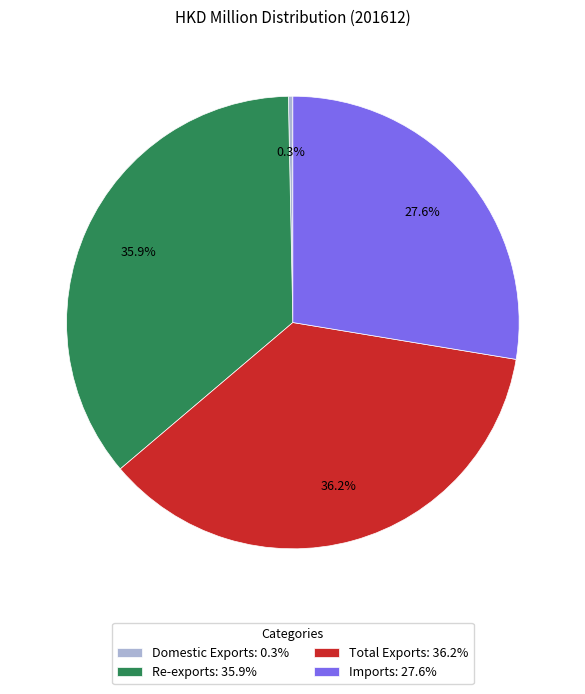

Count the number of slices in the pie.

4